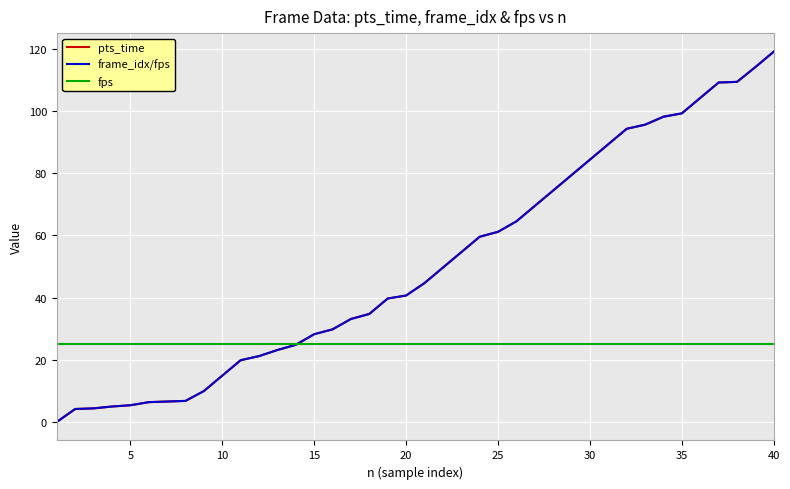

What is the highest value of the fps series?

25.0